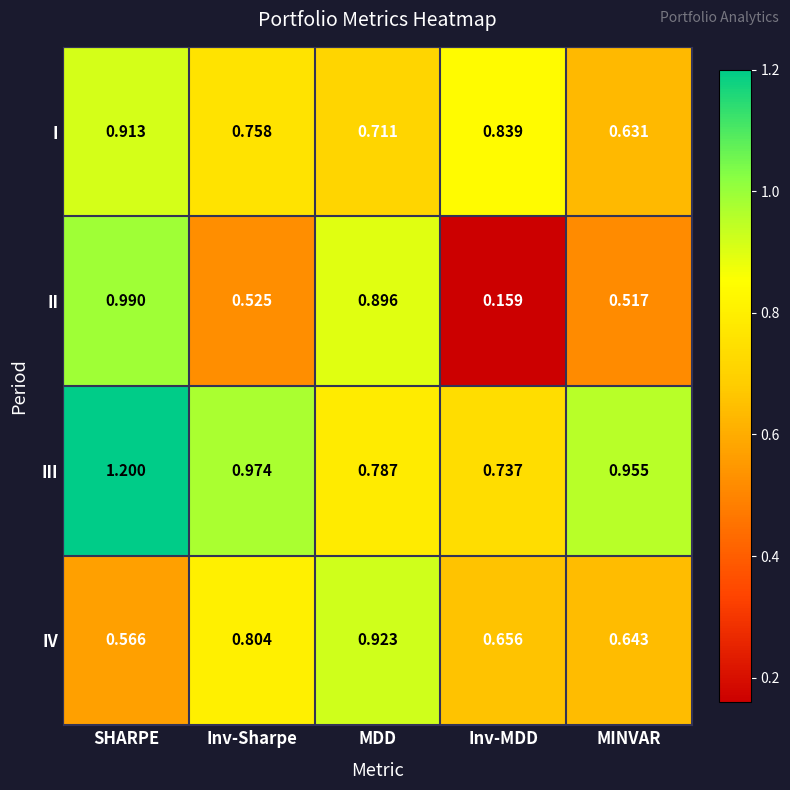

Which series changed the most between SHARPE and MDD?

III